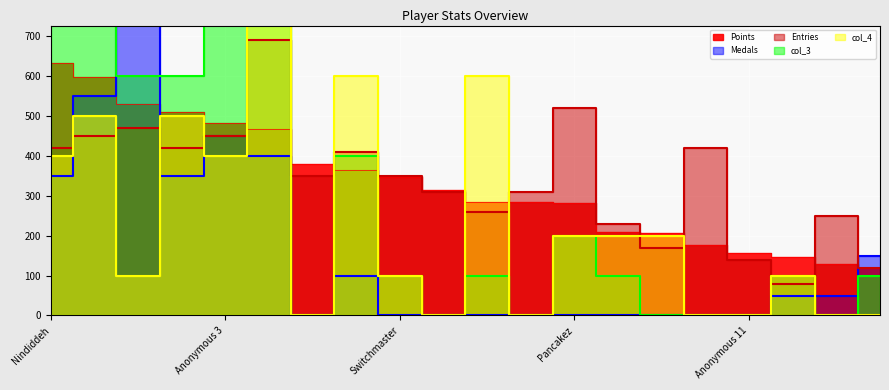

What is the sum of the col_4 values at SidedWilliams and Sm27?

100